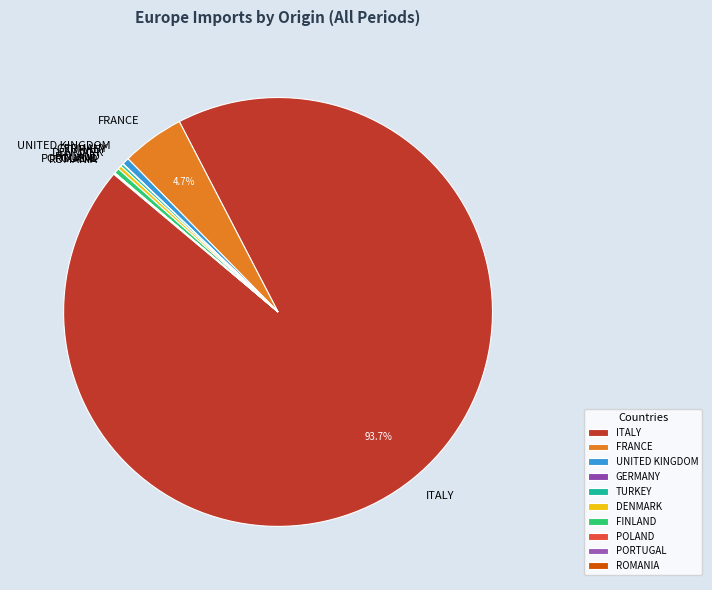

Which slice represents more than half of the pie?

ITALY